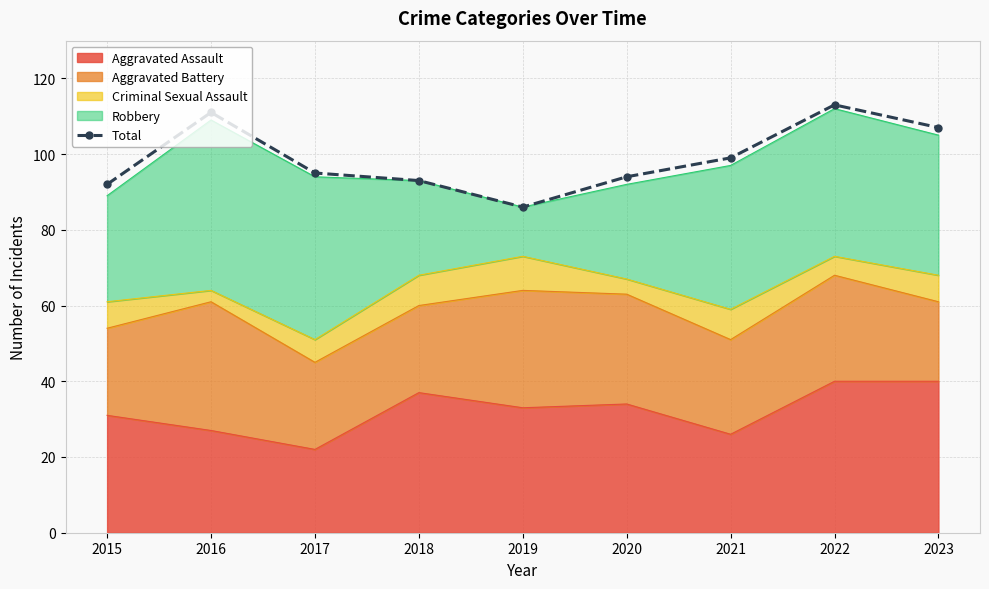

Reading left to right, list all the values displayed in this chart.

2015=92	2016=111	2017=95	2018=93	2019=86	2020=94	2021=99	2022=113	2023=107